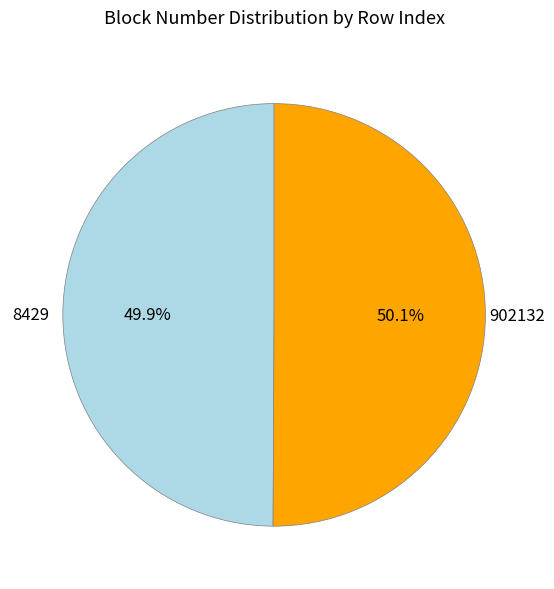

To the nearest percent, what portion does 902132 represent?

50%